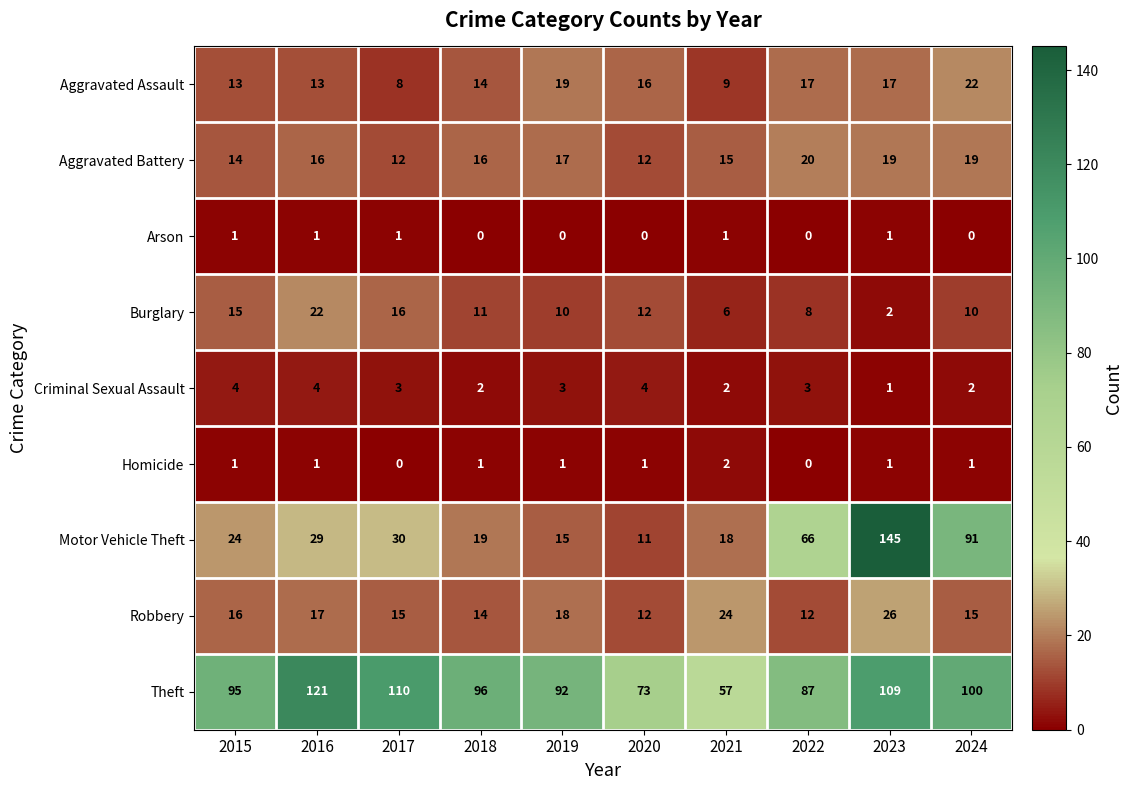

At which label does Criminal Sexual Assault reach its minimum?

2023